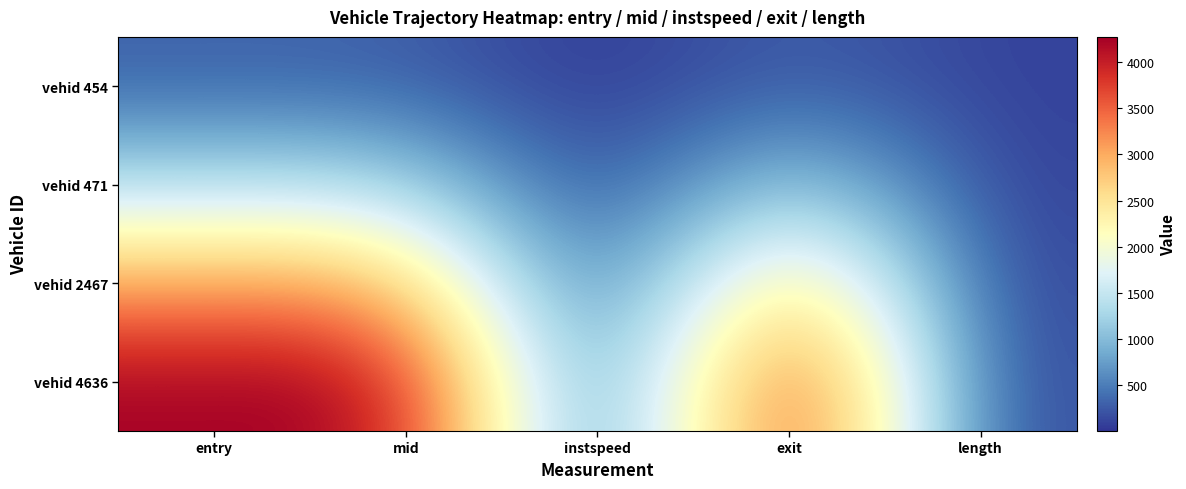

Reading left to right, list all the values displayed in this chart.

vehid 454: entry=308.0	mid=311.3	instspeed=14.9	exit=314.8	length=94.2
vehid 471: entry=1350.0	mid=1353.5	instspeed=5.0	exit=1327.4	length=94.2
vehid 2467: entry=3025.0	mid=3029.0	instspeed=11.6	exit=3033.7	length=94.2
vehid 4636: entry=4264.0	mid=4267.5	instspeed=11.6	exit=4273.2	length=94.2